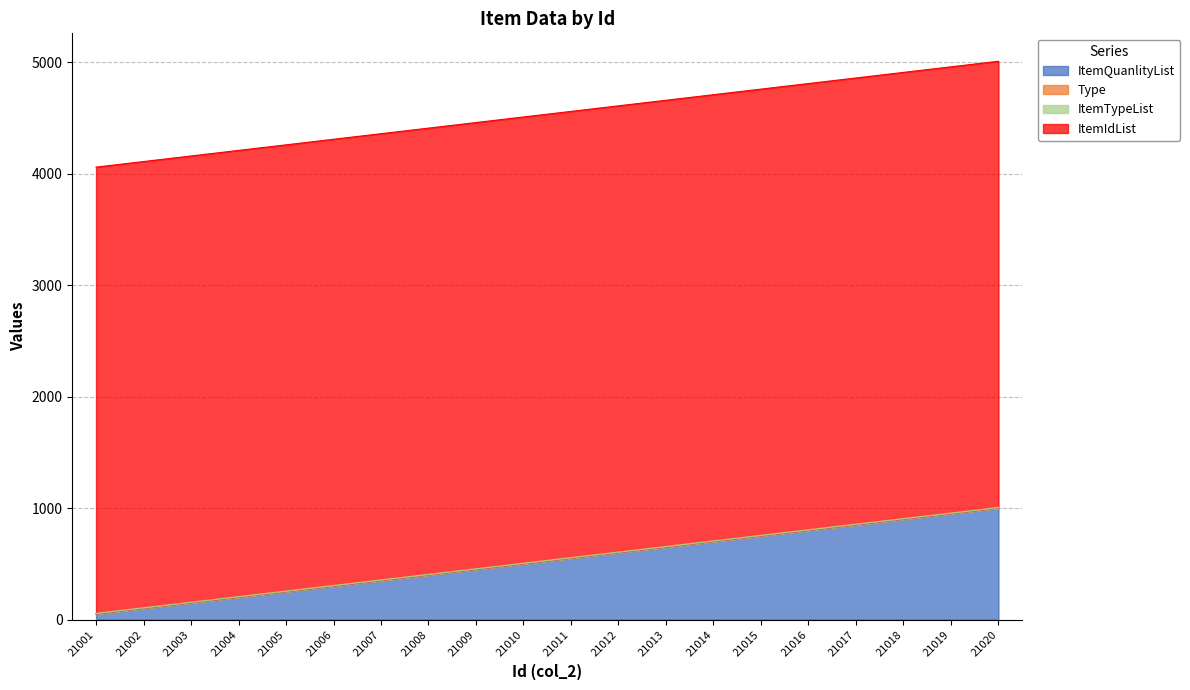

True or false: ItemTypeList has a value of 7 at 21013.

False